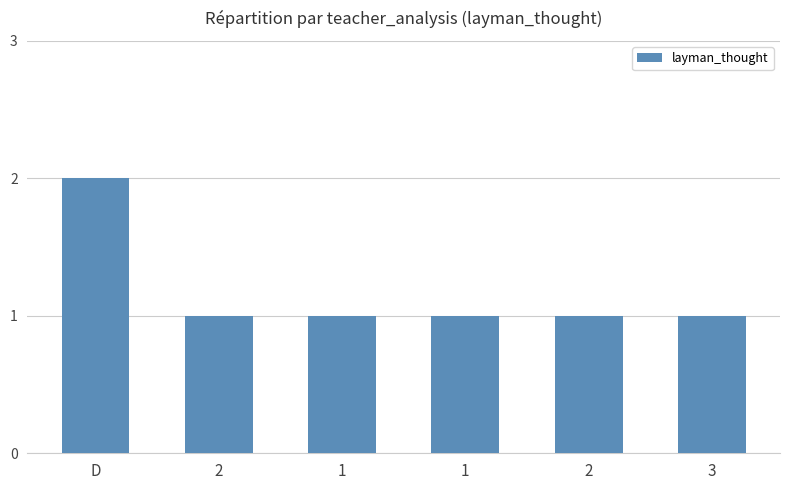

What is the label of the 5th bar from the left?

2